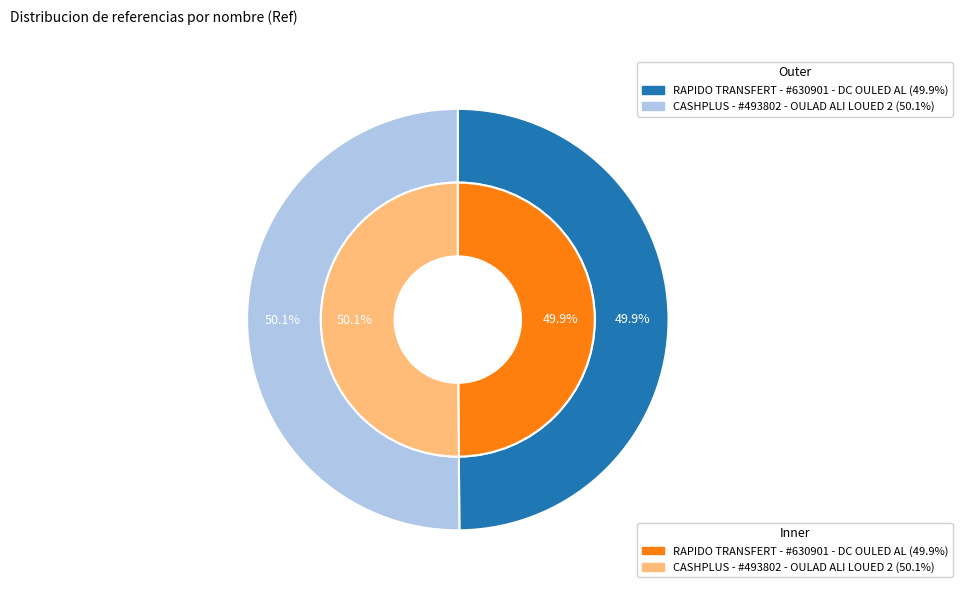

How many slices are in this pie chart?

2